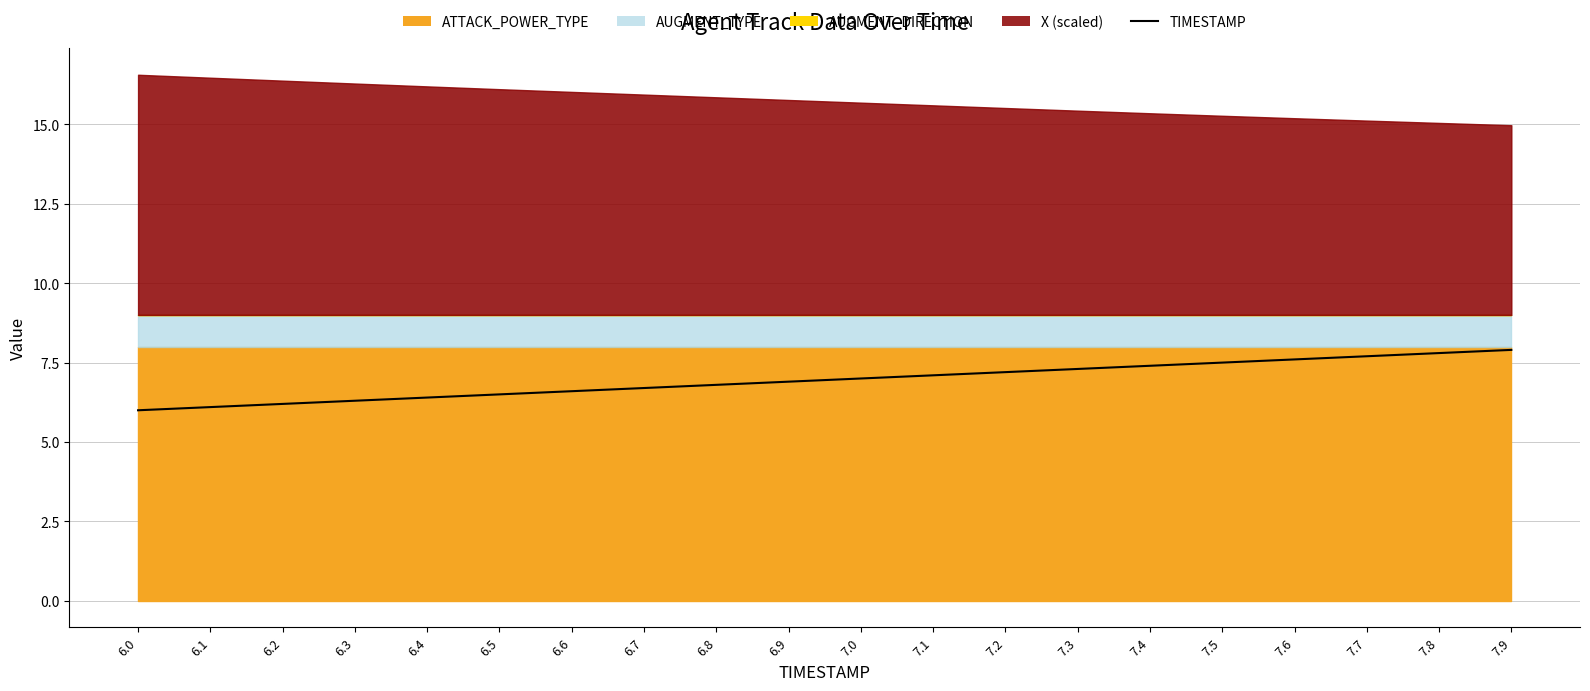

The chart shows a value of 7.2 at 7.2. True or false?

True